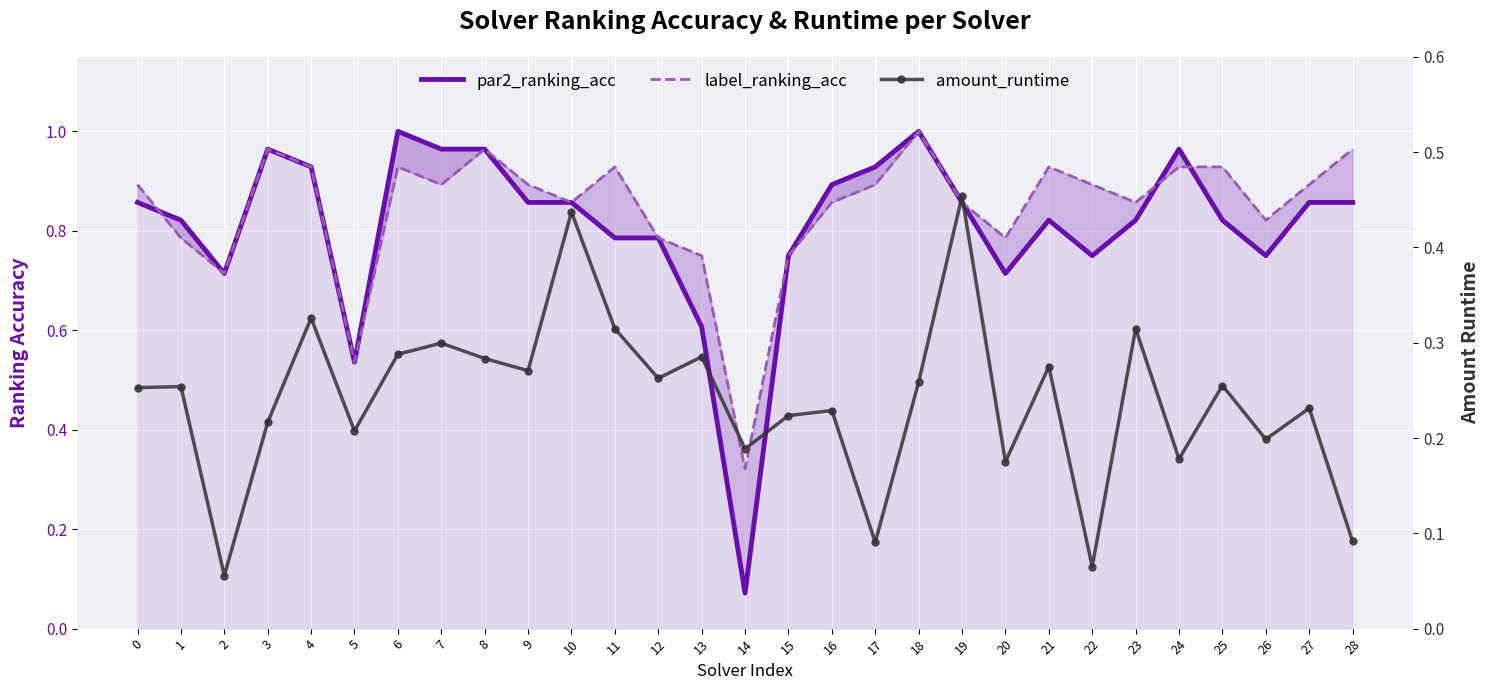

At which category is the sum across all series the highest?

18